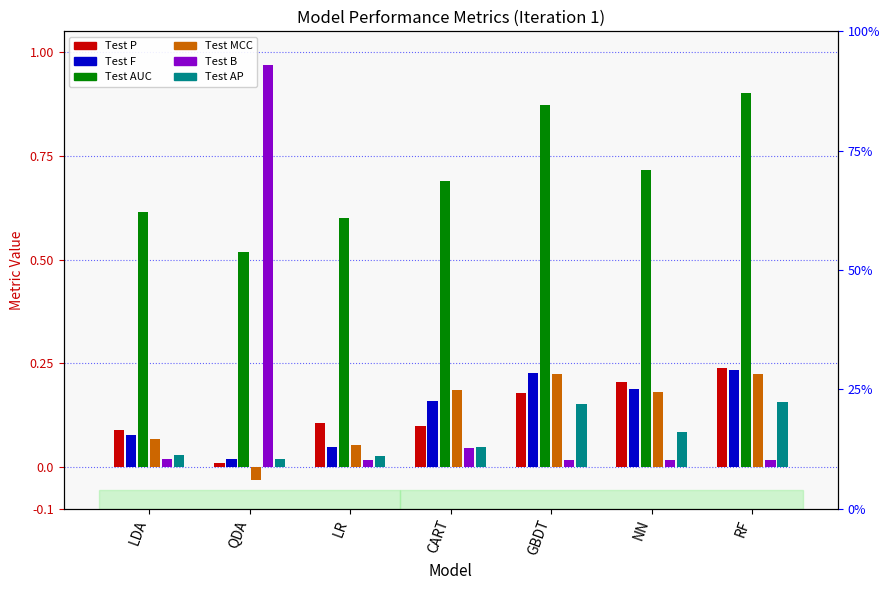

Which category has the highest value in the Test B series?

QDA